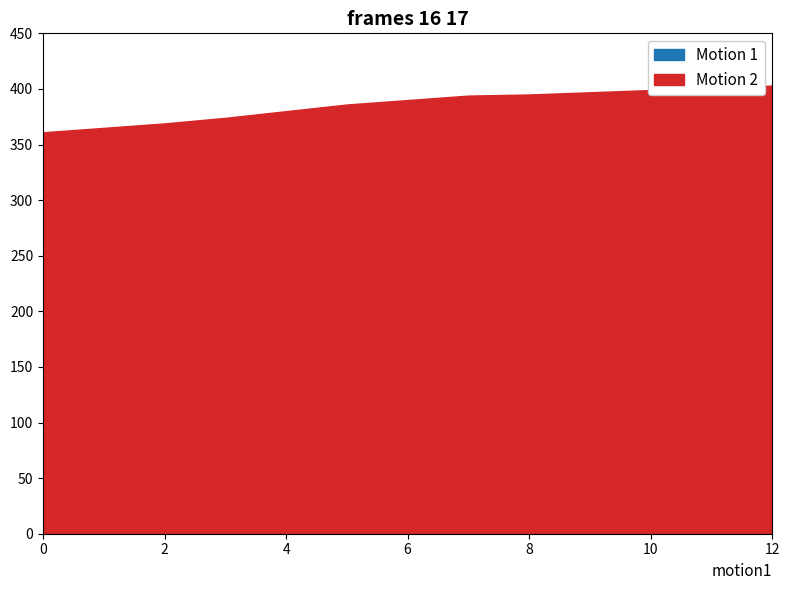

What are all the series names shown in the legend?

Motion 1, Motion 2